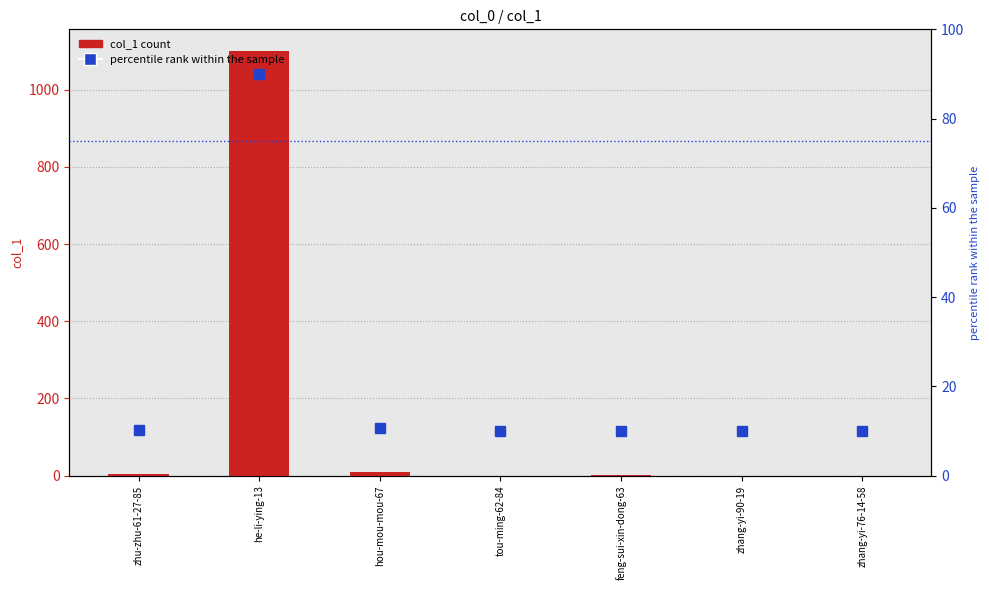

List the series in order of their overall mean, lowest first.

percentile rank within the sample, col_1